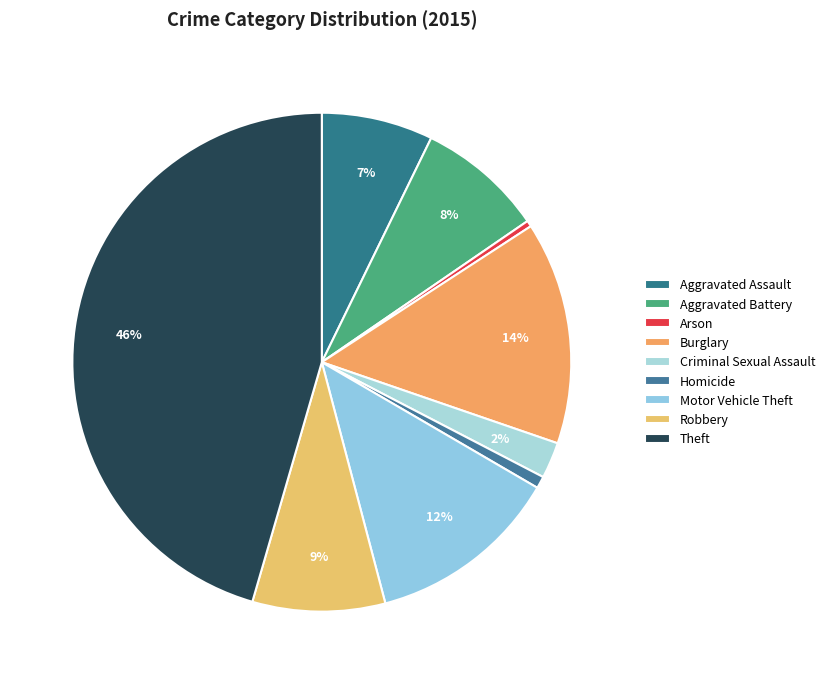

What is the largest slice in the pie chart?

Theft